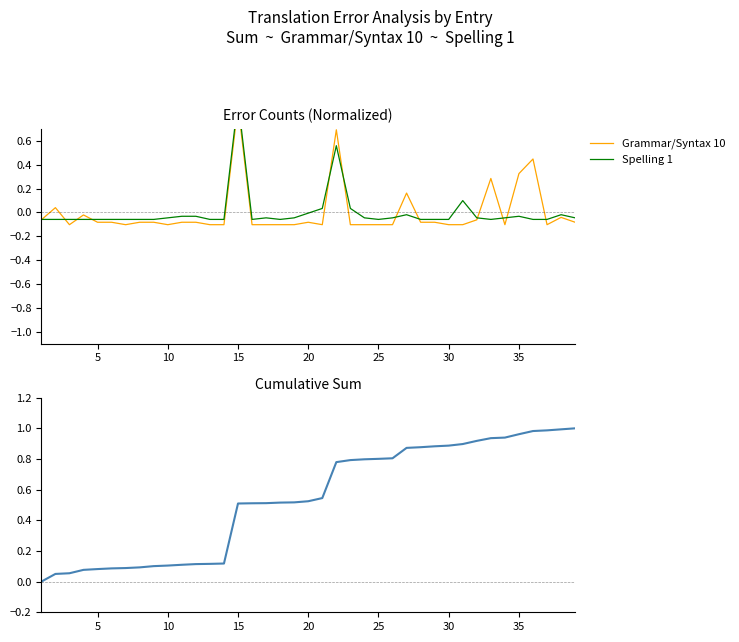

How many negative values does the Grammar/Syntax 10 series have?

32